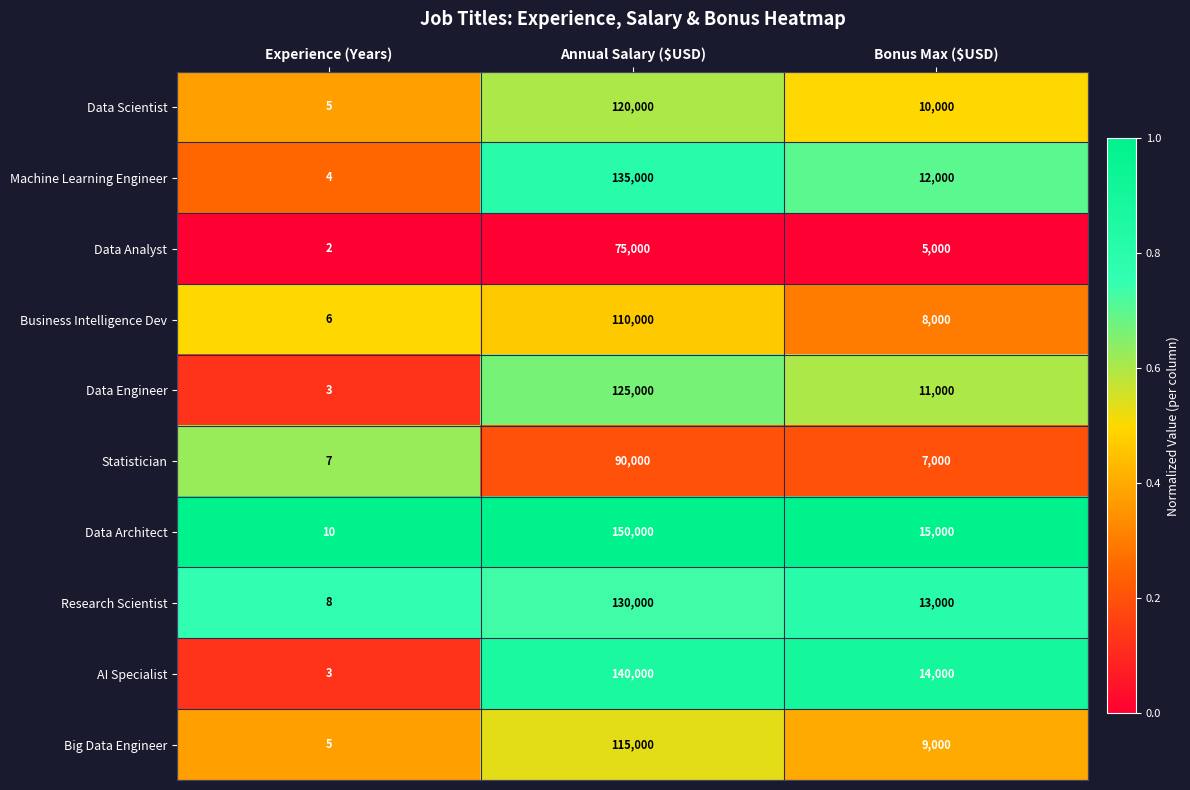

Count the number of data series in this chart.

10